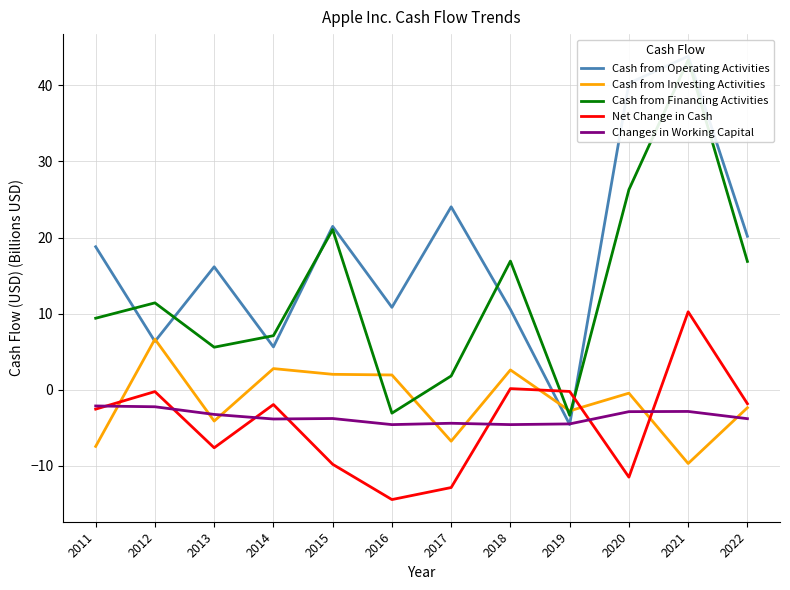

Reading left to right, what are all the values shown in this chart?

Cash from Operating Activities: 2011=18.8	2012=6.4	2013=16.2	2014=5.6	2015=21.5	2016=10.8	2017=24.0	2018=10.6	2019=-4.5	2020=40.3	2021=43.8	2022=20.2
Cash from Investing Activities: 2011=-7.4	2012=6.7	2013=-4.1	2014=2.8	2015=2.0	2016=2.0	2017=-6.7	2018=2.6	2019=-2.8	2020=-0.4	2021=-9.7	2022=-2.3
Cash from Financing Activities: 2011=9.4	2012=11.4	2013=5.6	2014=7.1	2015=21.0	2016=-3.1	2017=1.8	2018=16.9	2019=-3.3	2020=26.3	2021=43.3	2022=16.9
Net Change in Cash: 2011=-2.5	2012=-0.2	2013=-7.6	2014=-1.9	2015=-9.8	2016=-14.4	2017=-12.8	2018=0.2	2019=-0.2	2020=-11.5	2021=10.3	2022=-1.8
Changes in Working Capital: 2011=-2.1	2012=-2.2	2013=-3.2	2014=-3.8	2015=-3.8	2016=-4.6	2017=-4.4	2018=-4.6	2019=-4.5	2020=-2.9	2021=-2.8	2022=-3.8